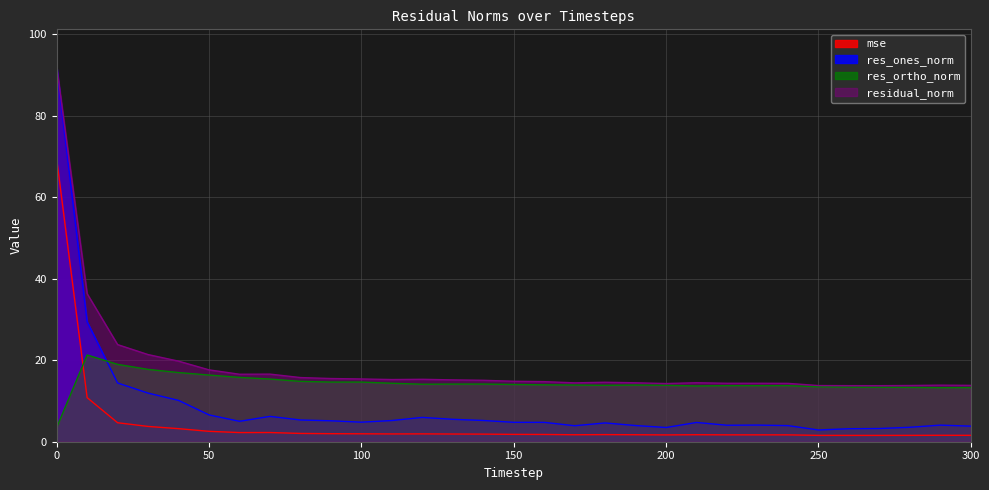

Does the chart have visible grid lines?

Yes